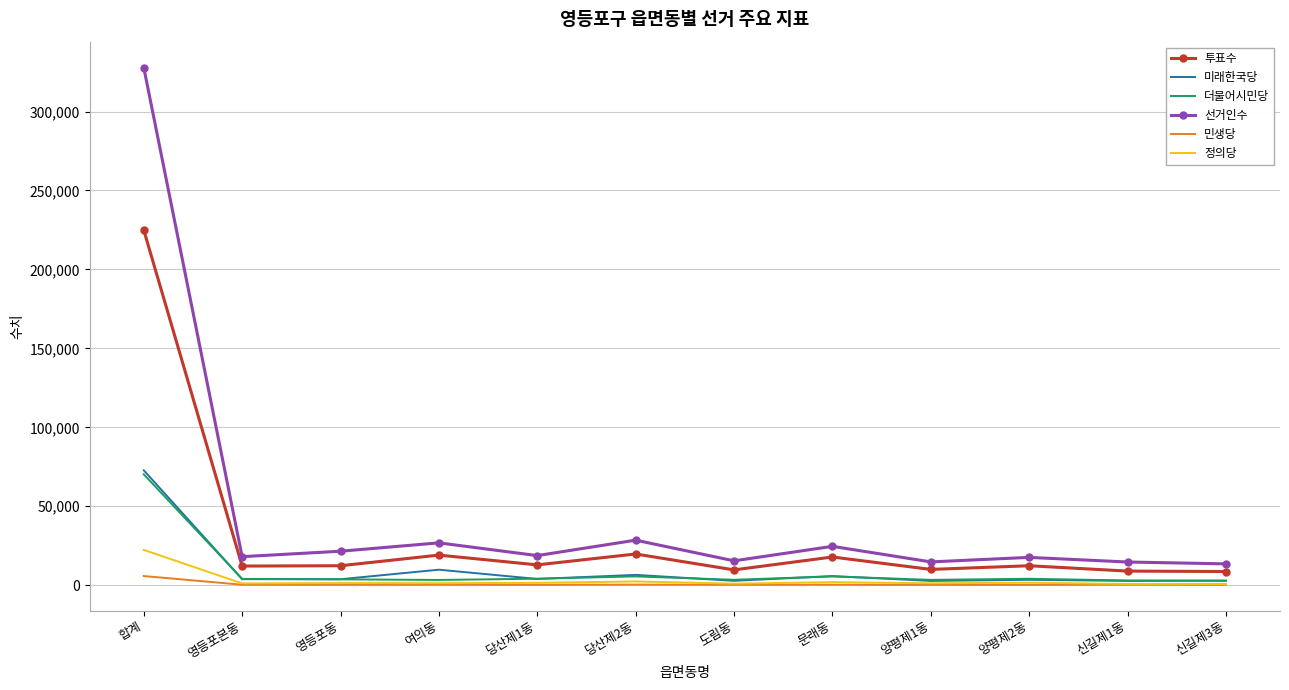

What is the difference between the highest and lowest values at 영등포본동?

17787